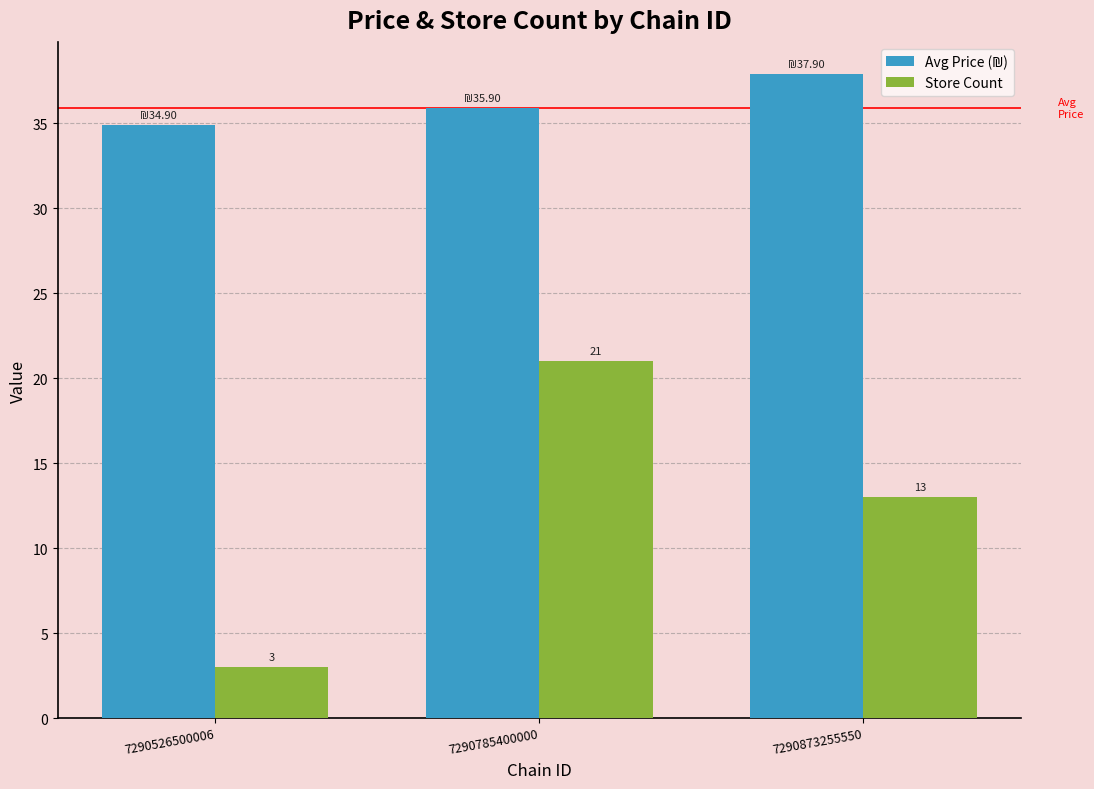

Which series has the largest range (max minus min)?

Store Count